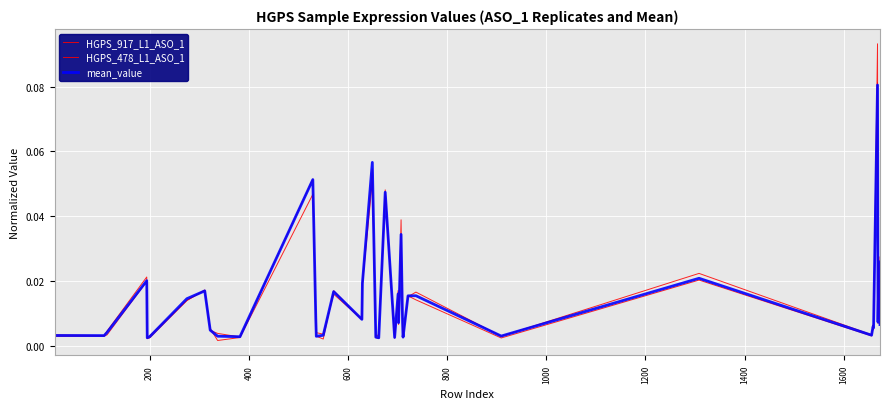

After their last crossing, which series has the higher values: HGPS_478_L1_ASO_1 or mean_value?

HGPS_478_L1_ASO_1